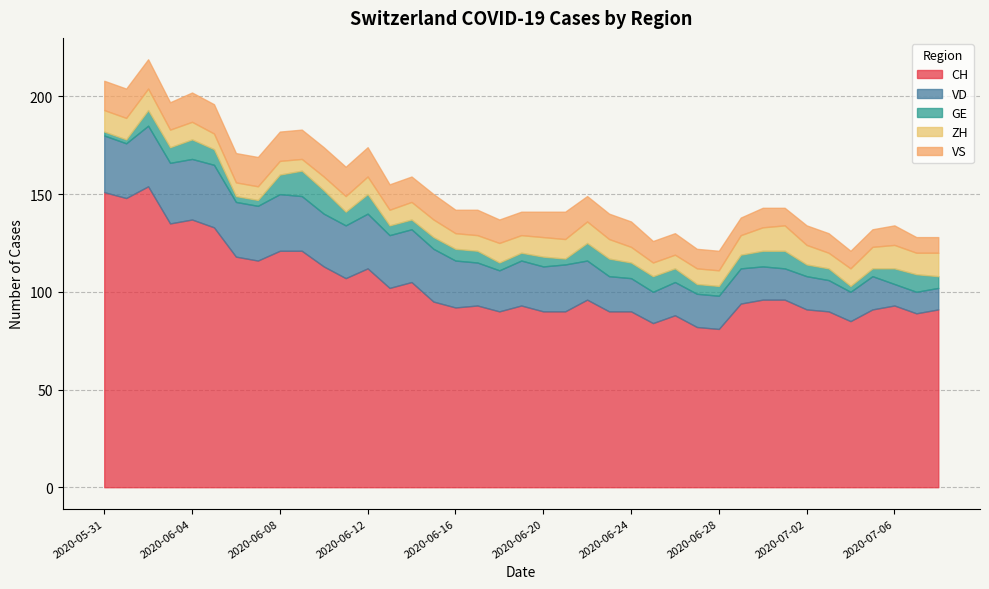

What is the smallest value displayed?

2